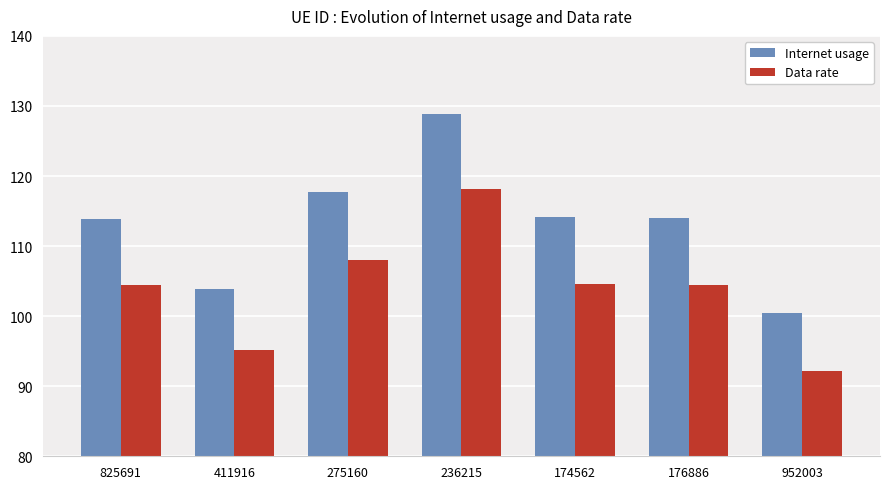

What is the difference between the highest and lowest values at 952003?

8.4